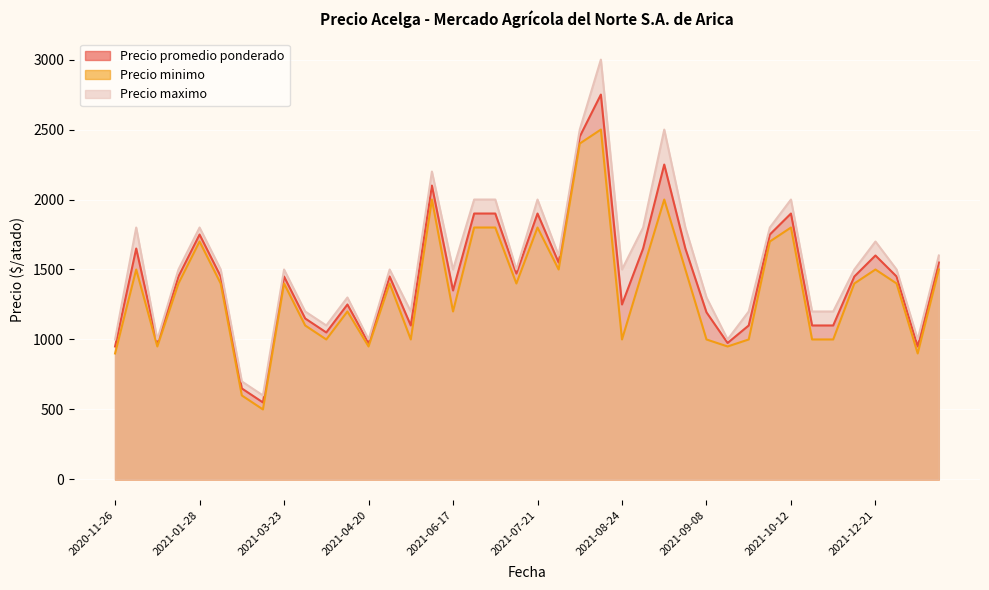

What is the difference between the Precio promedio ponderado values at 2022-01-31 and 2021-08-27?

100